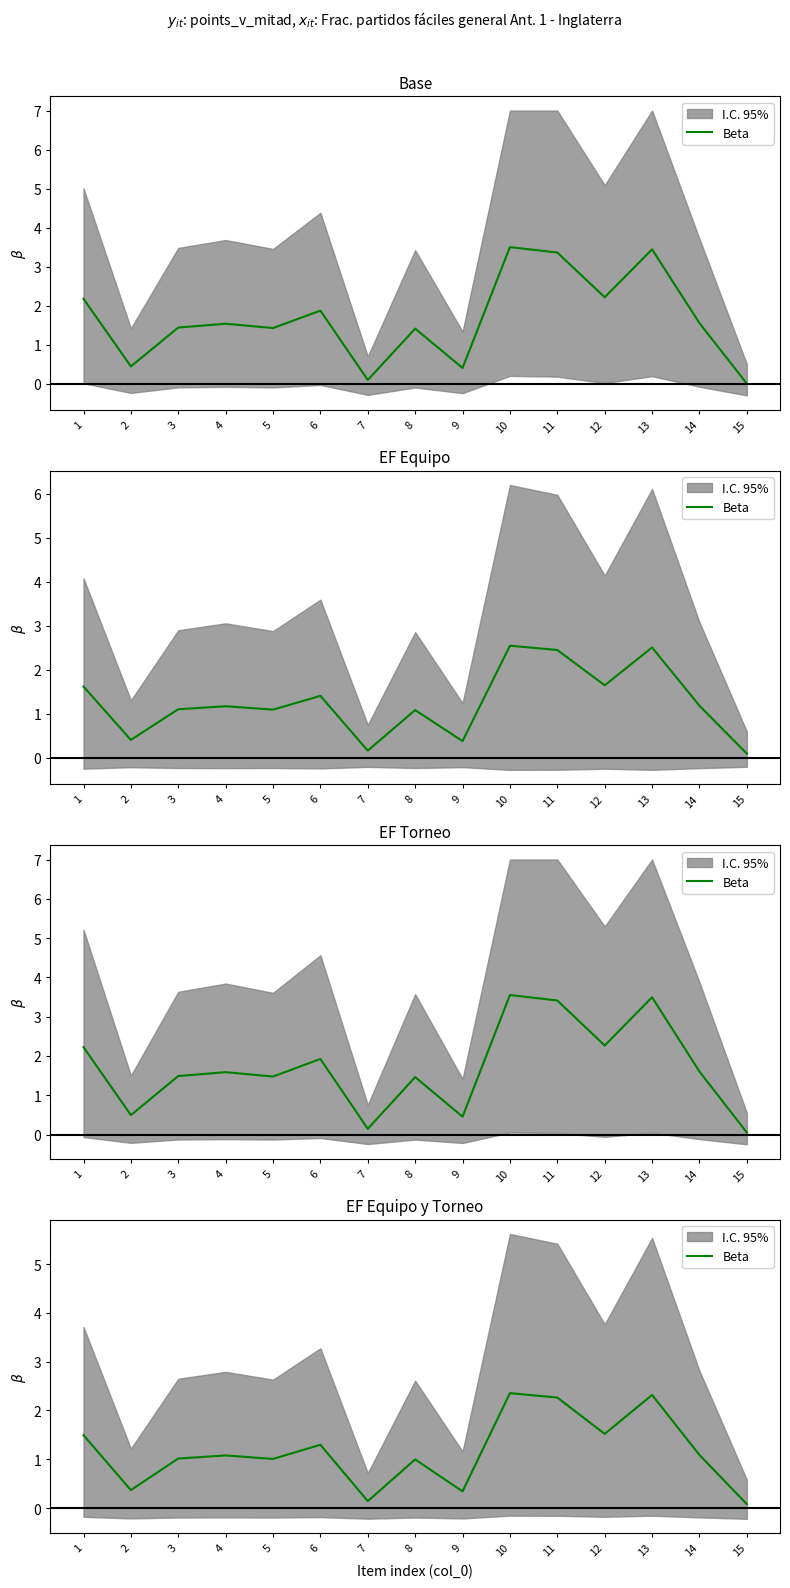

What is the minimum value shown in the chart?

0.1